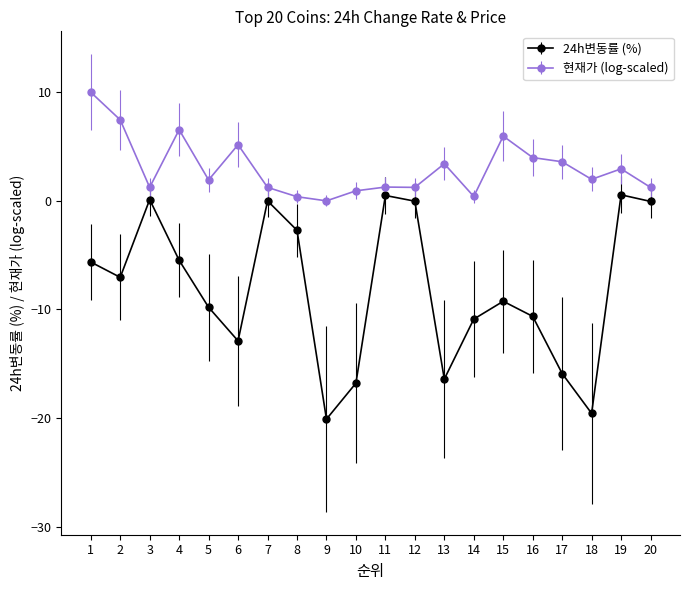

Rank the series at 9 from lowest to highest value.

24h변동률 (%), 현재가 (log-scaled)